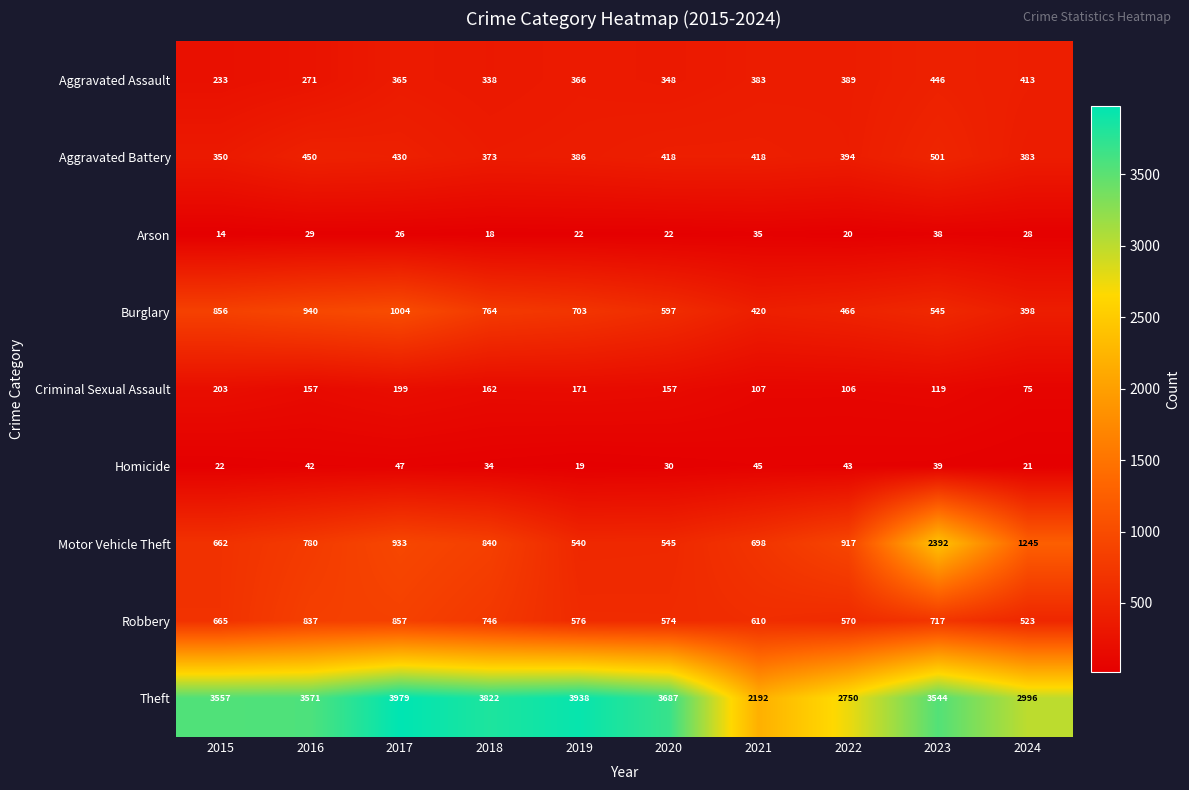

What is the difference between the Aggravated Assault values at 2022 and 2018?

51